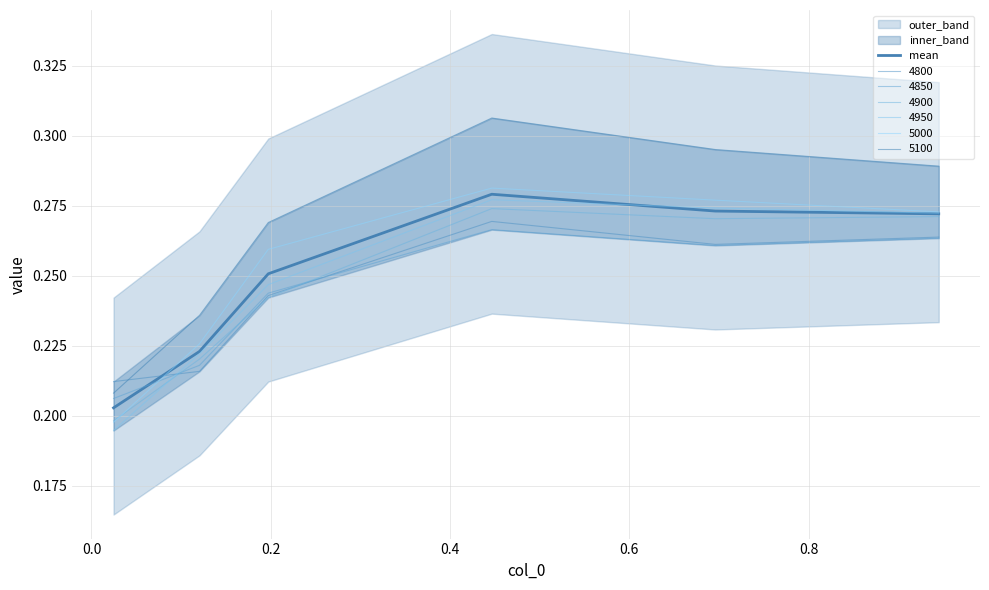

Reading left to right, list all the values displayed in this chart.

0.2	0.2	0.3	0.3	0.3	0.3